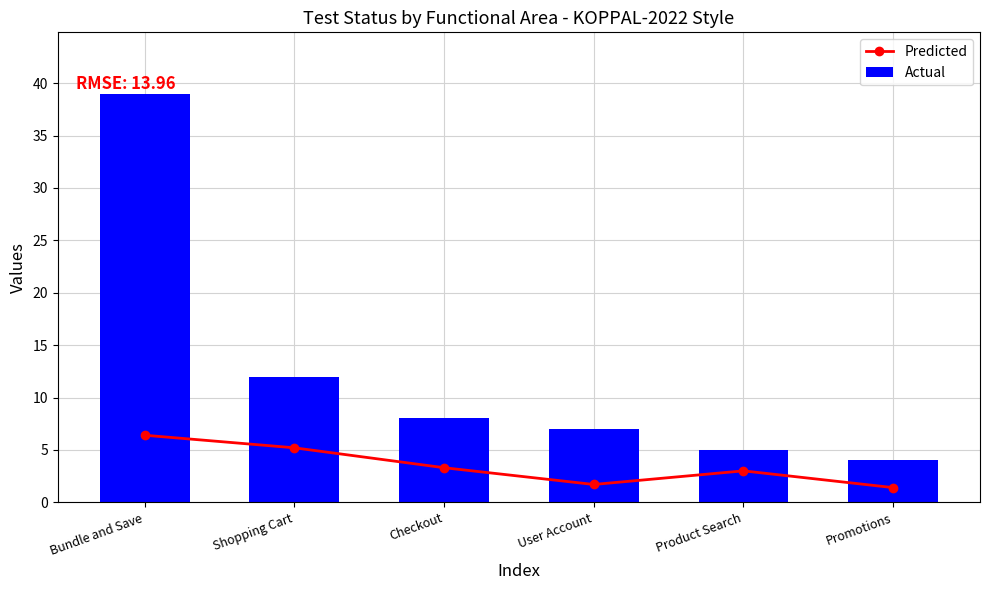

At which category does the chart reach its peak across all series?

Bundle and Save